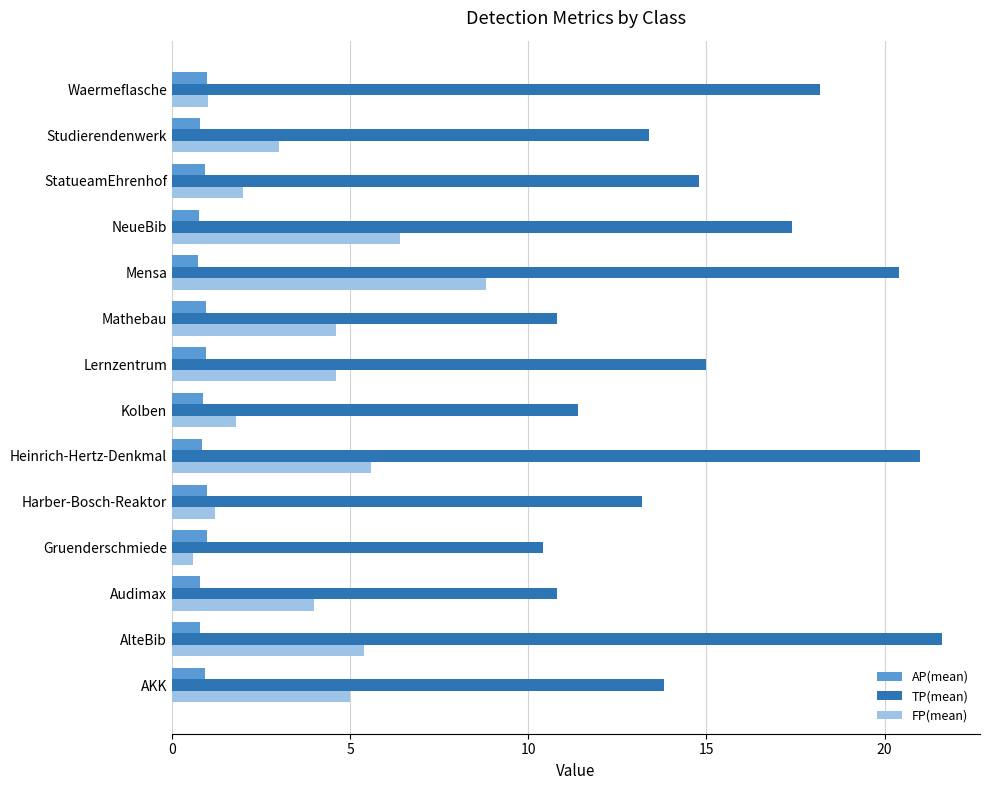

Rank the series by their average value, from lowest to highest.

AP(mean), FP(mean), TP(mean)